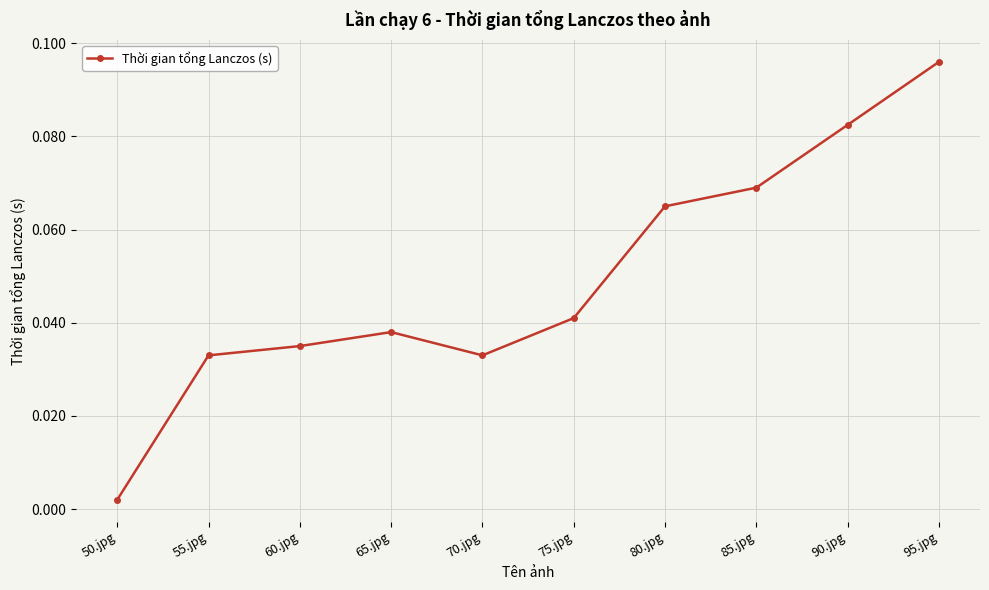

At which category does the chart reach its peak across all series?

95.jpg